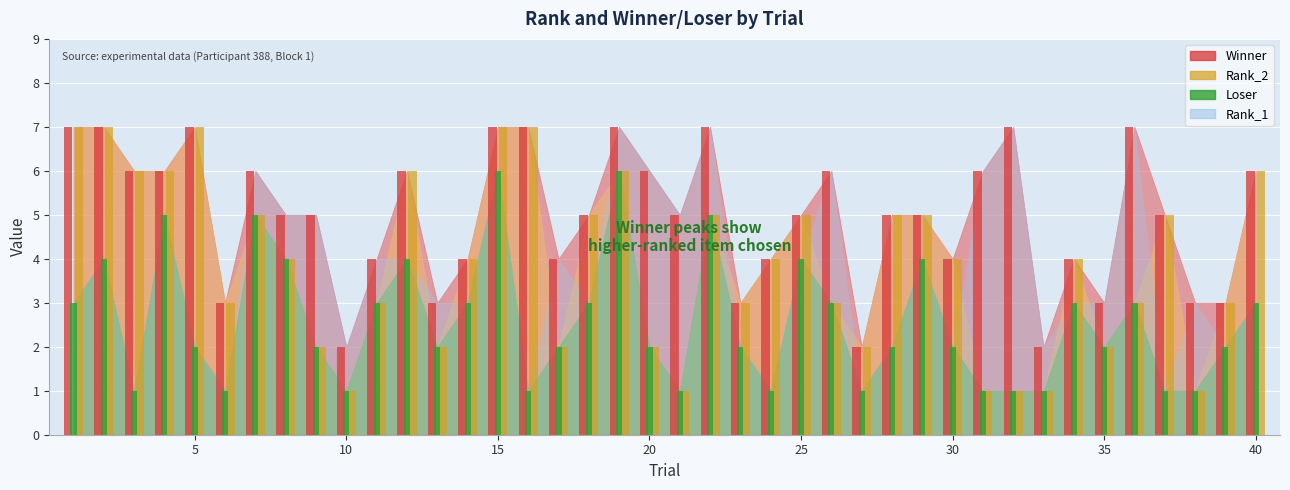

What is the average value of the Loser series?

3